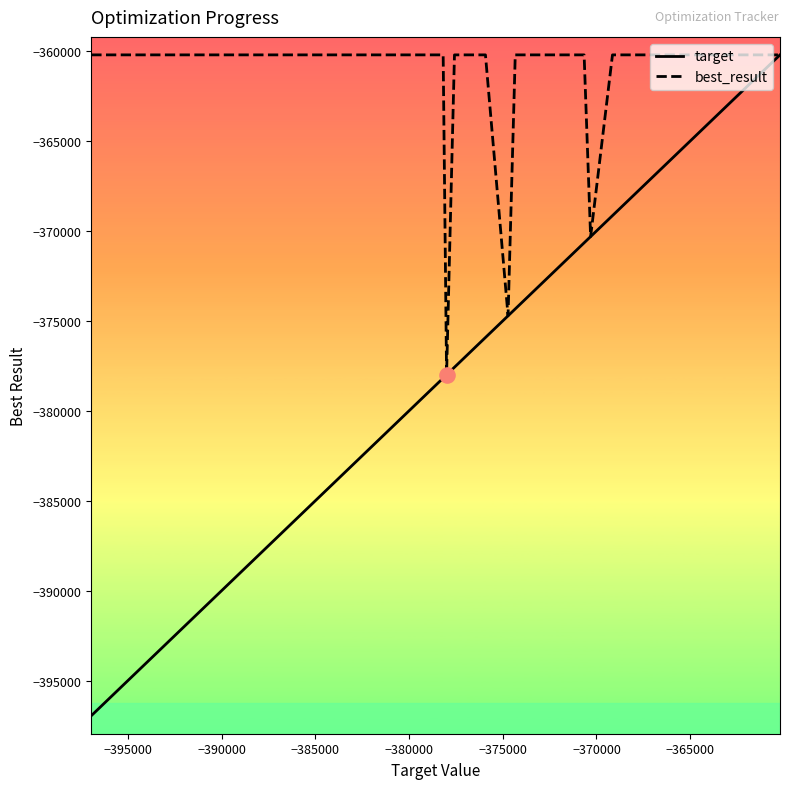

Which series has the widest spread of values?

target